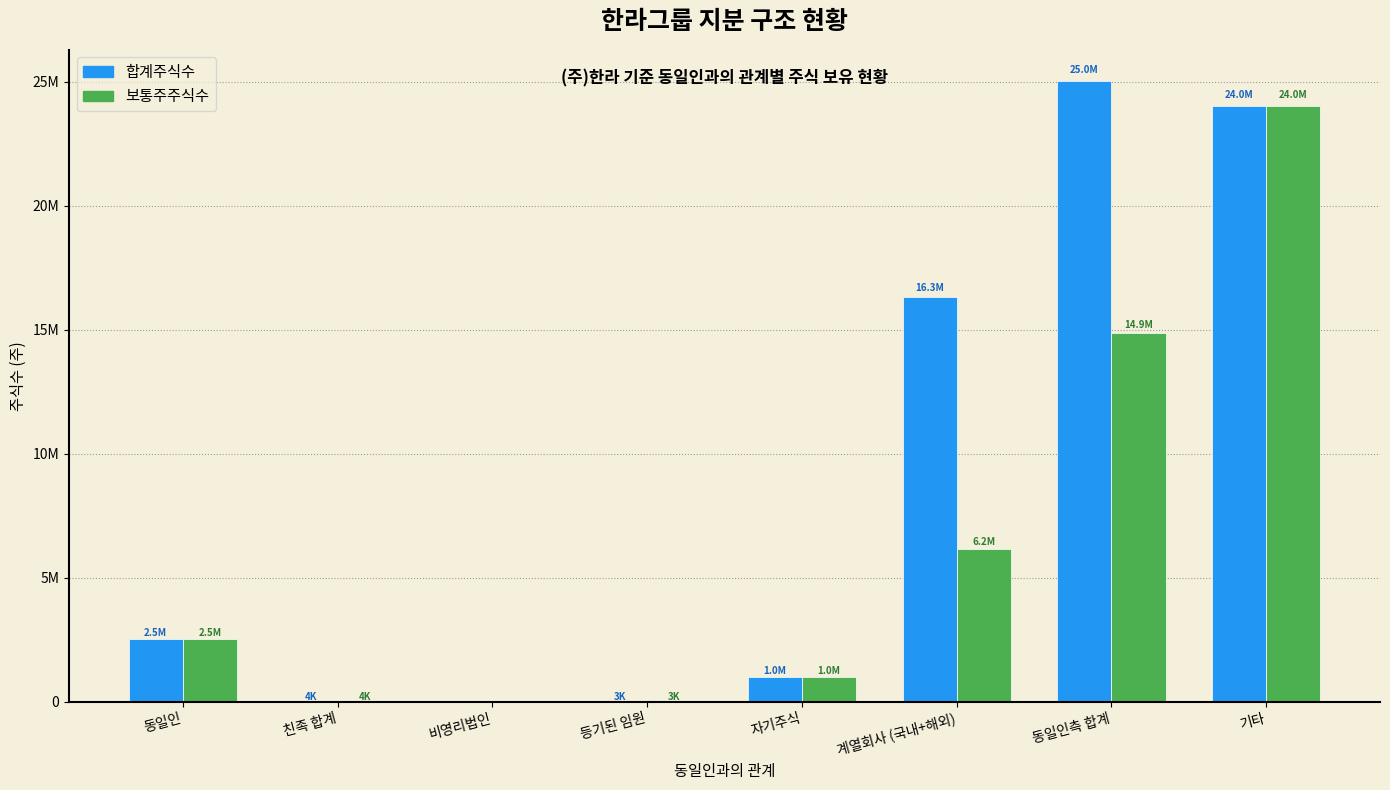

Are the bars grouped side by side (vs. stacked)?

Yes